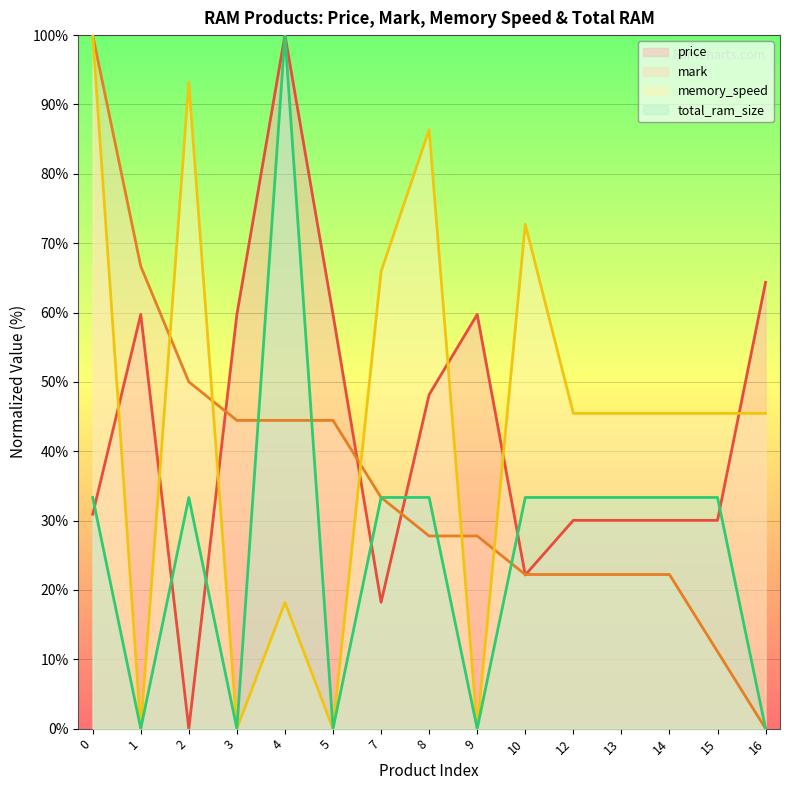

True or false: mark has a value of 54.4 at 0.

False